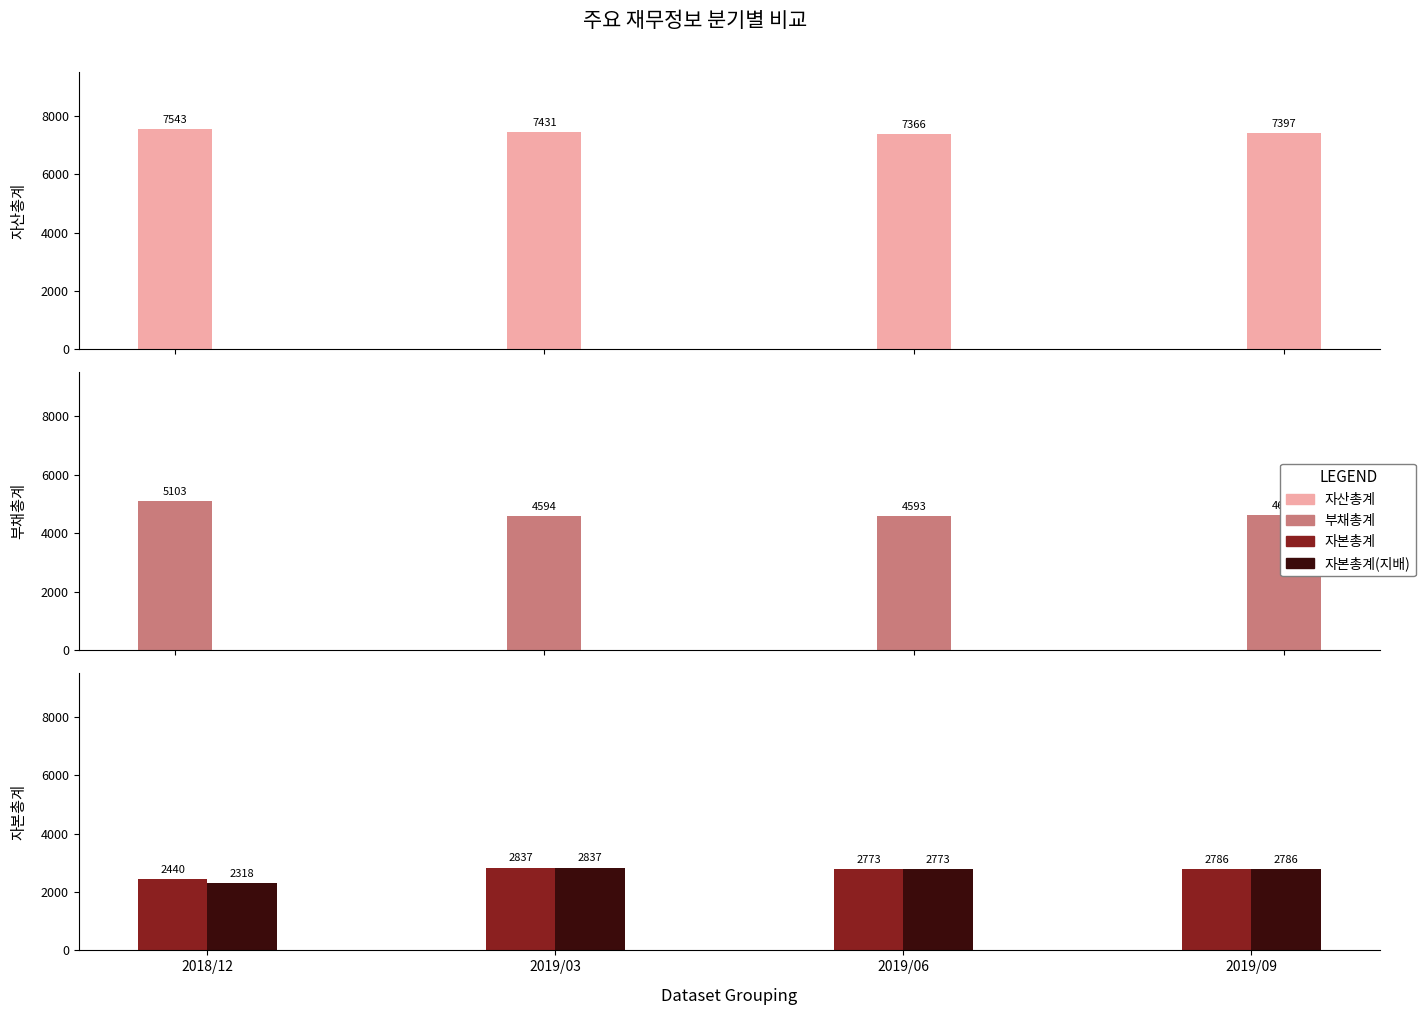

How many bars are there in total?

16